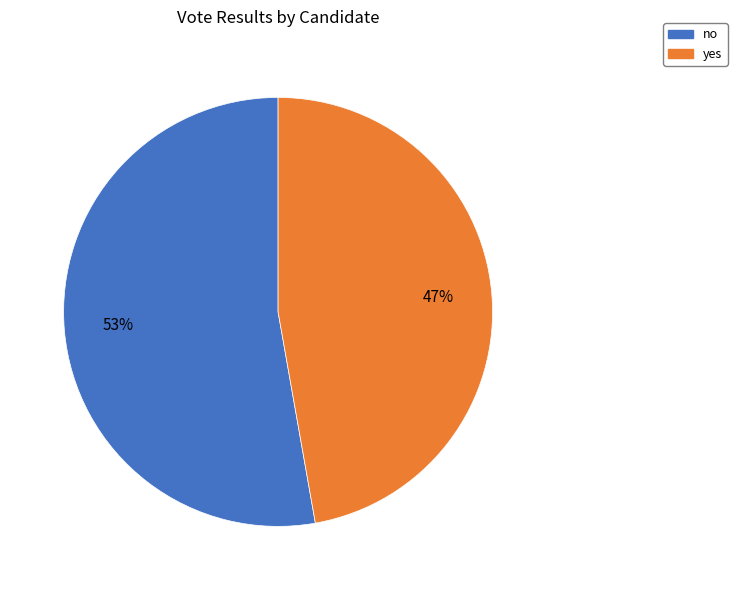

Does any single category account for the majority?

Yes